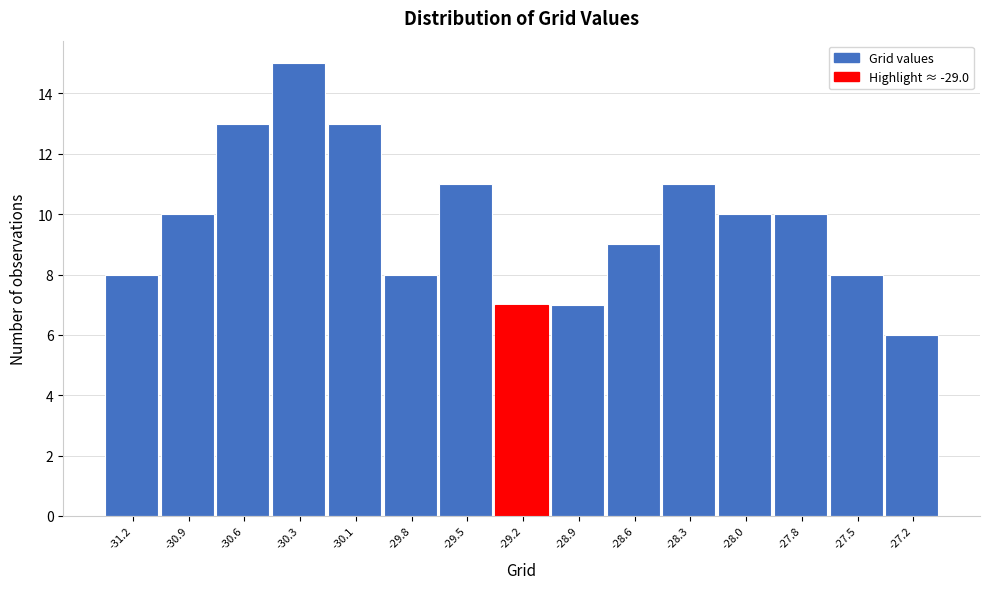

Reading left to right, transcribe all the data shown in this chart.

-31.2=8	-30.9=10	-30.6=13	-30.3=15	-30.1=13	-29.8=8	-29.5=11	-29.2=7	-28.9=7	-28.6=9	-28.3=11	-28.0=10	-27.8=10	-27.5=8	-27.2=6